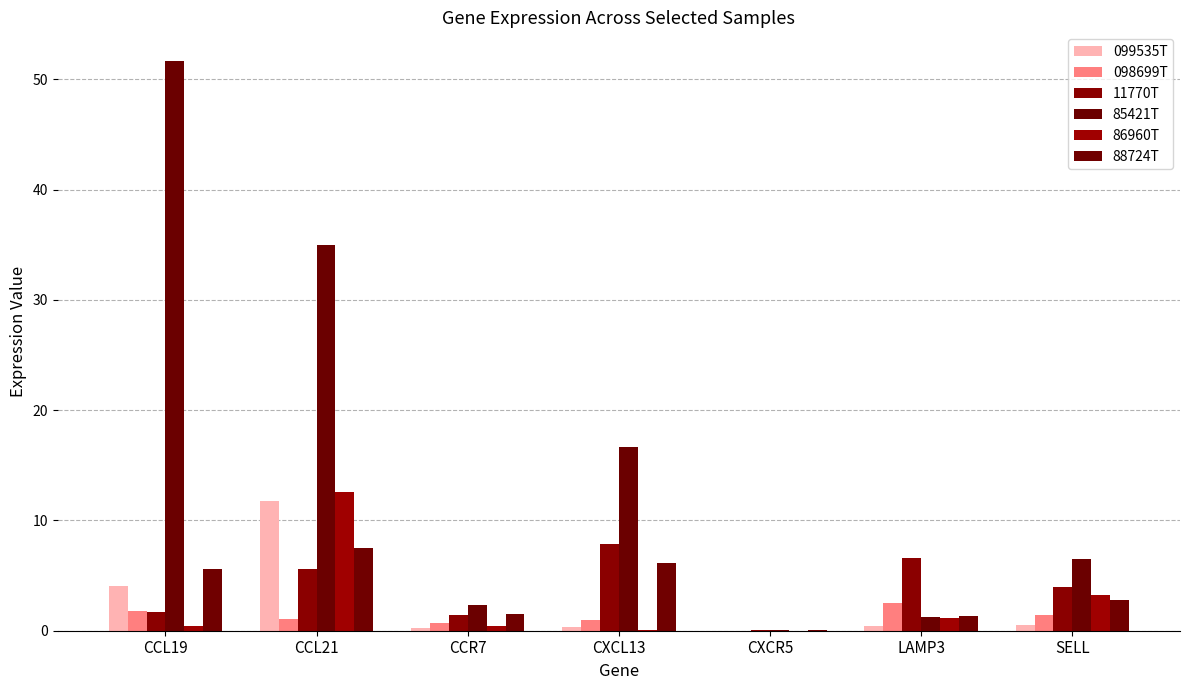

What is the greatest value displayed?

51.7